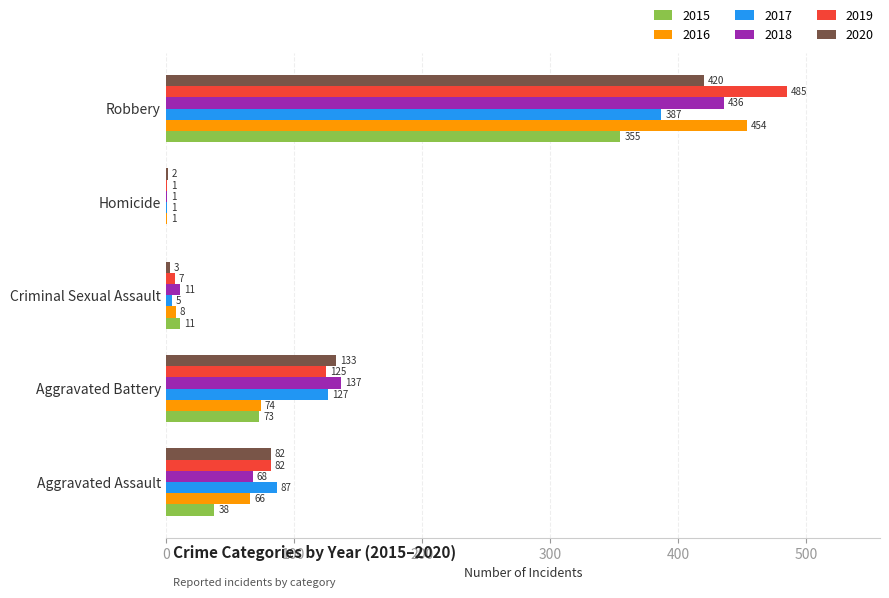

The value of 2017 at Criminal Sexual Assault is 5. True or false?

True